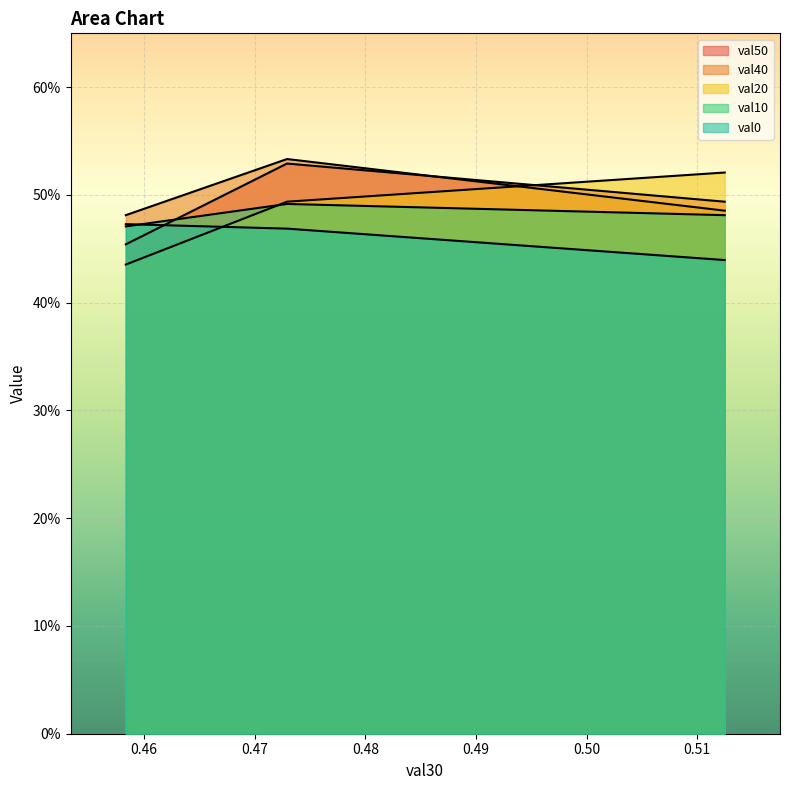

What is the sum of all val20 values?

1.5